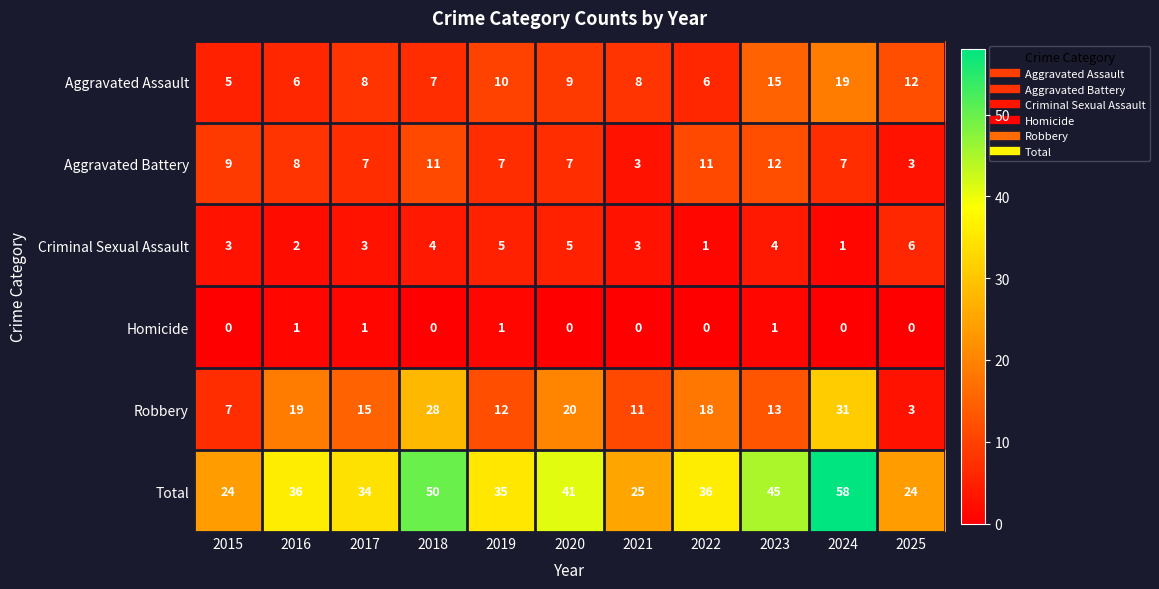

Where is Total nearest to the value 41?

2020